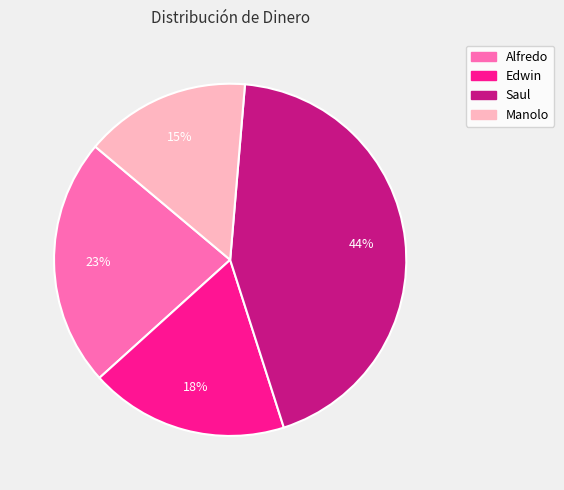

Which category has the smallest portion of the pie?

Manolo